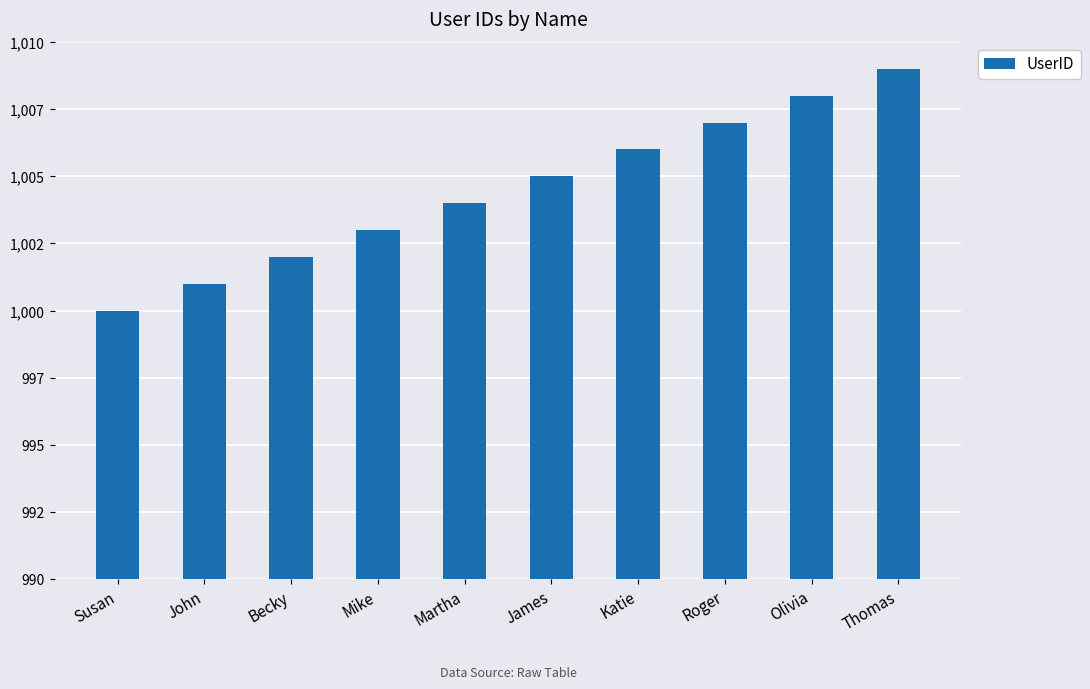

Which label corresponds to the largest value in the chart?

Thomas